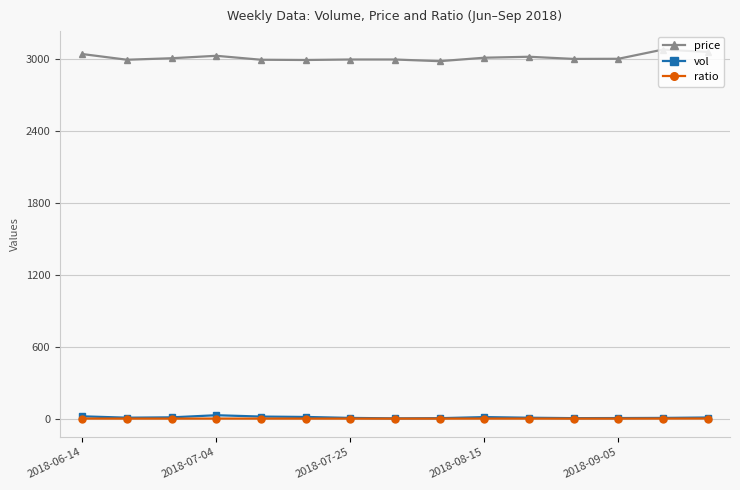

Does the chart have visible grid lines?

Yes